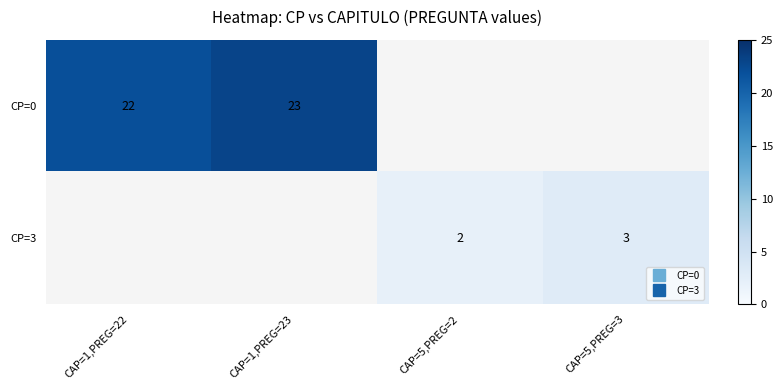

At CAP=1,PREG=22, list the series in order from largest to smallest.

CP=0, CP=3